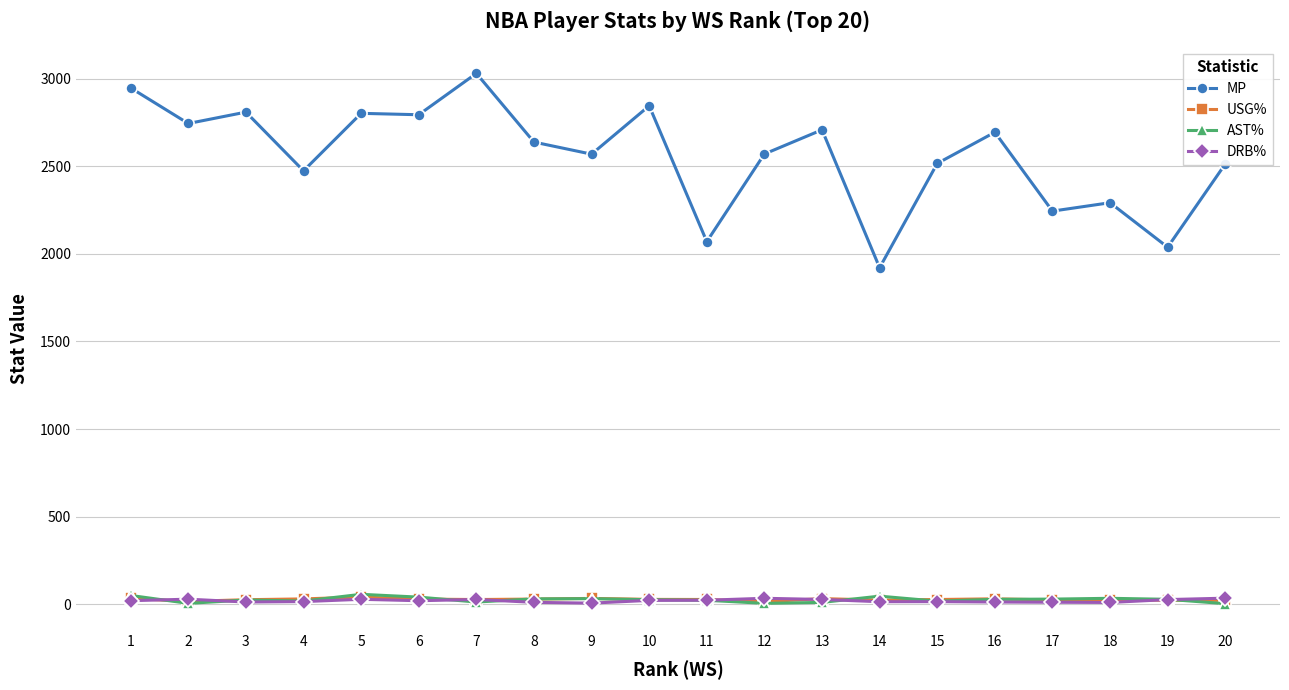

Is the value of DRB% at 7 greater than the value of MP at 10?

No